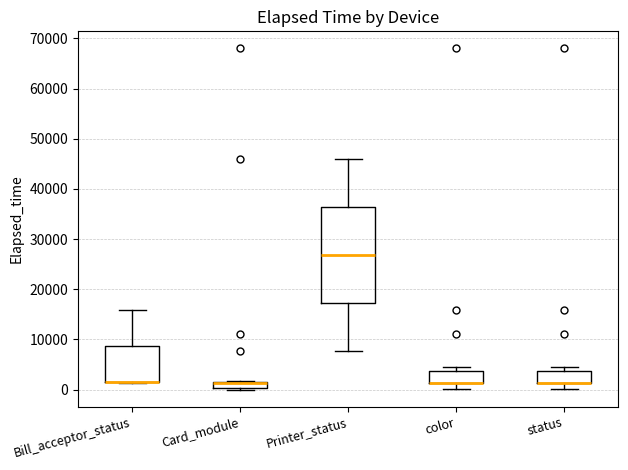

Where is the upper edge of the box for status on the y-axis? The values are not printed on the chart, so give them approximately, as read against the axis.

4000